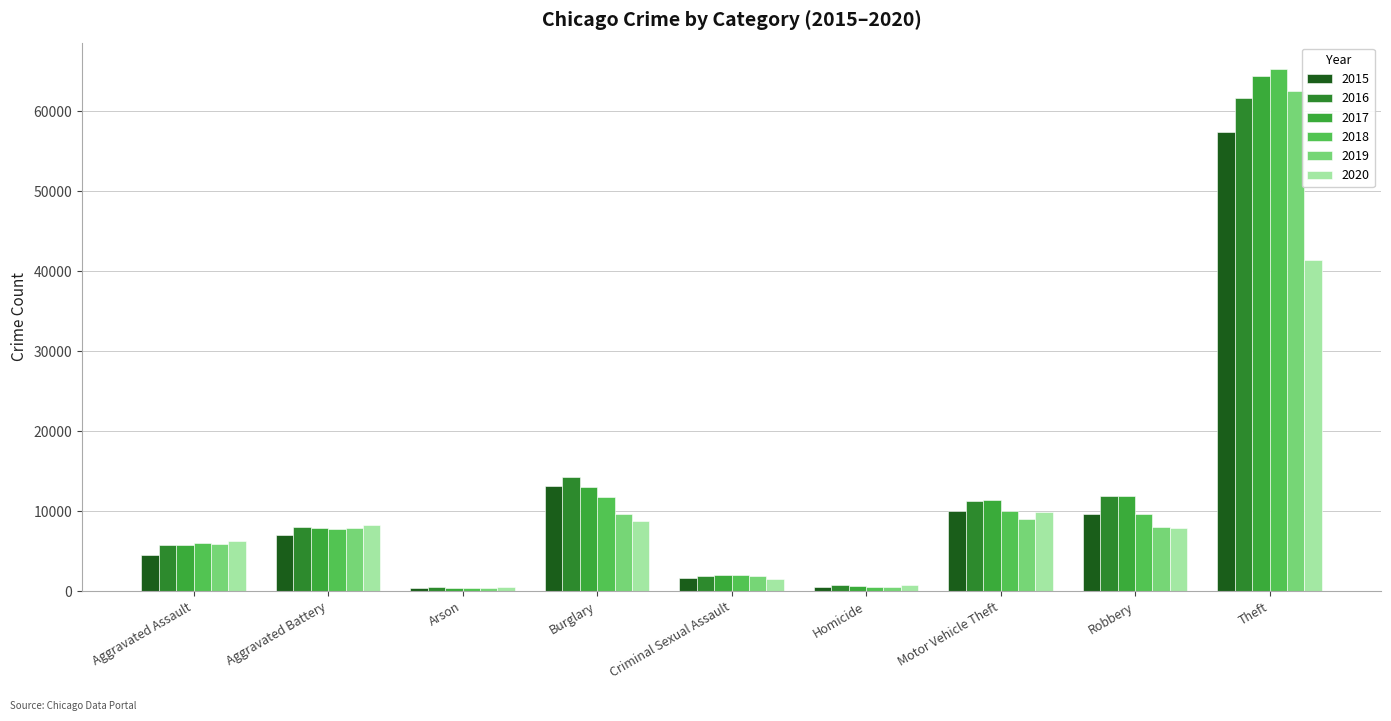

What is the maximum value shown in the chart?

65290